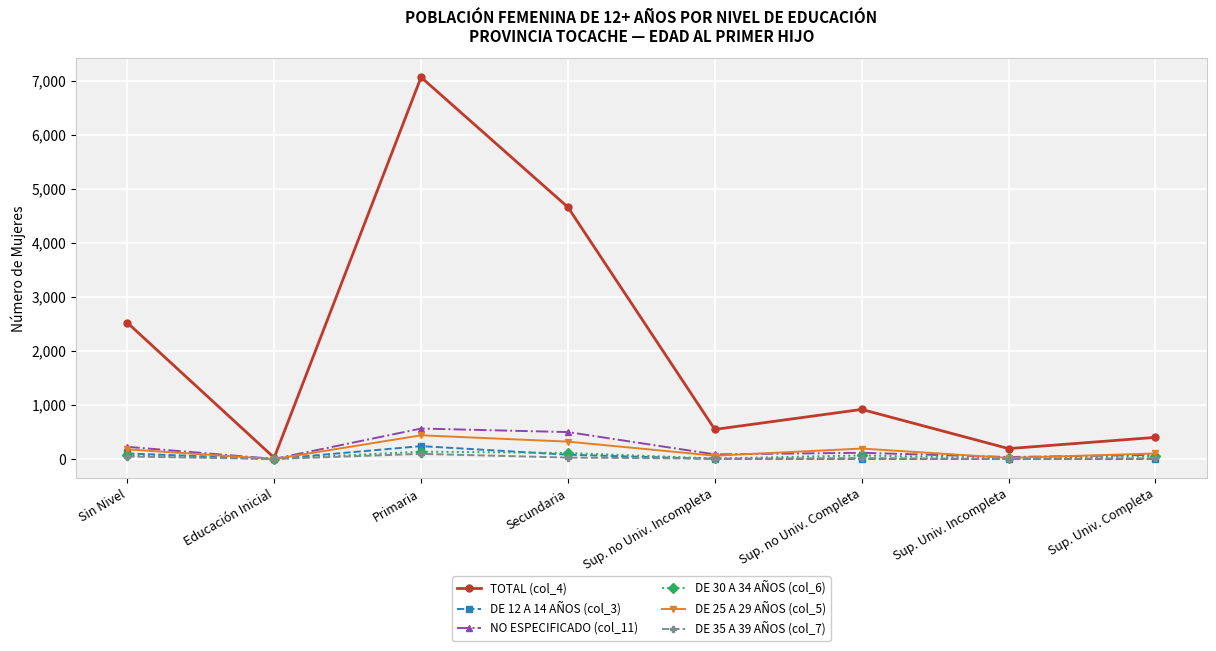

What is the label of the 5th point from the left?

Sup. no Univ. Incompleta